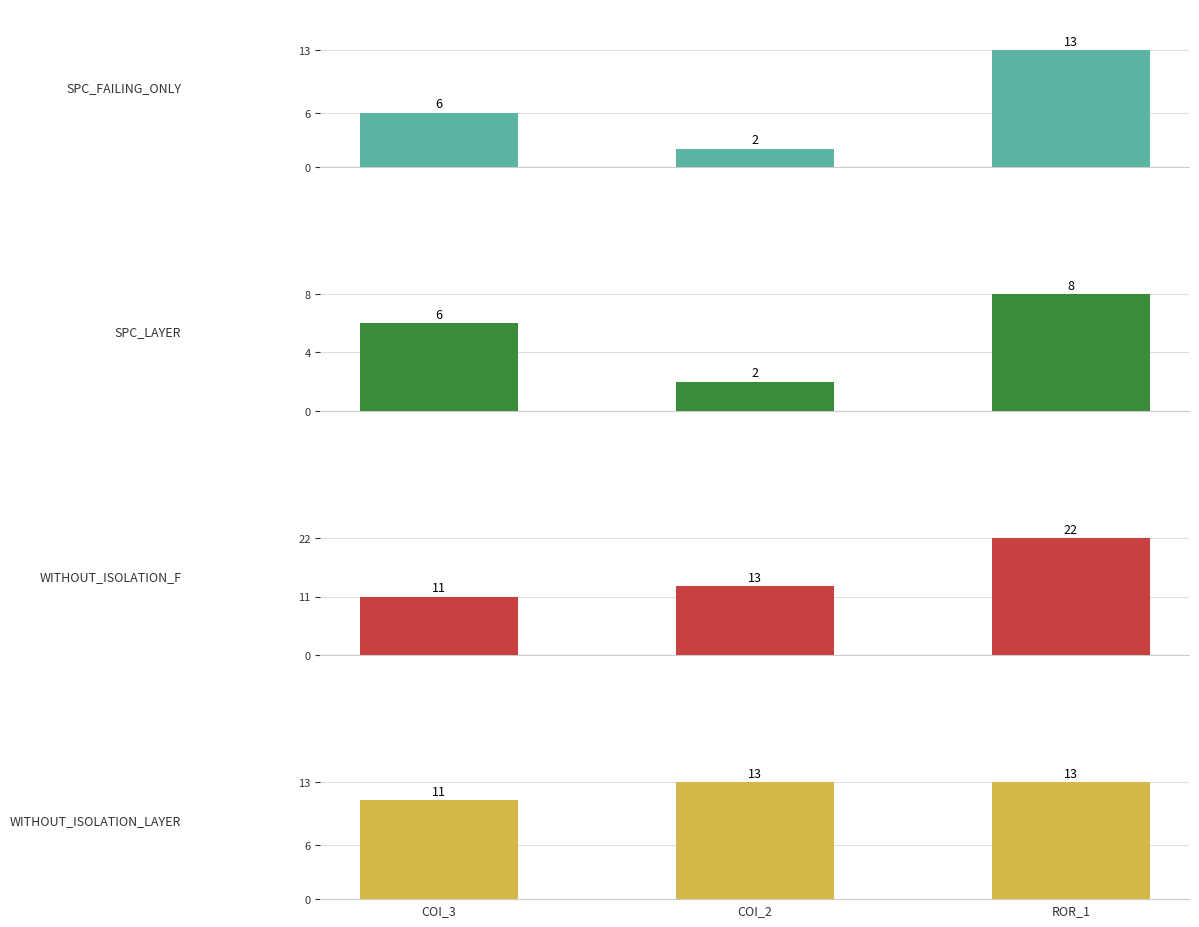

What is the maximum value shown in the chart?

22